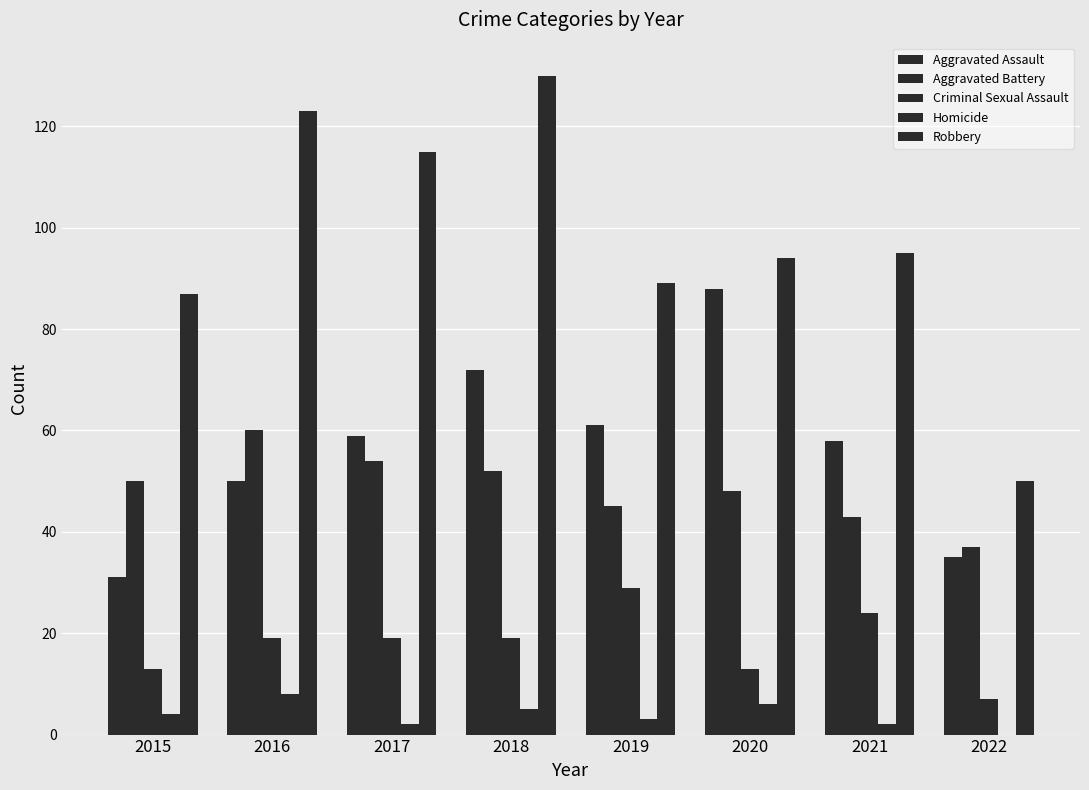

Is the value of Aggravated Assault at 2016 greater than the value of Aggravated Battery at 2019?

Yes